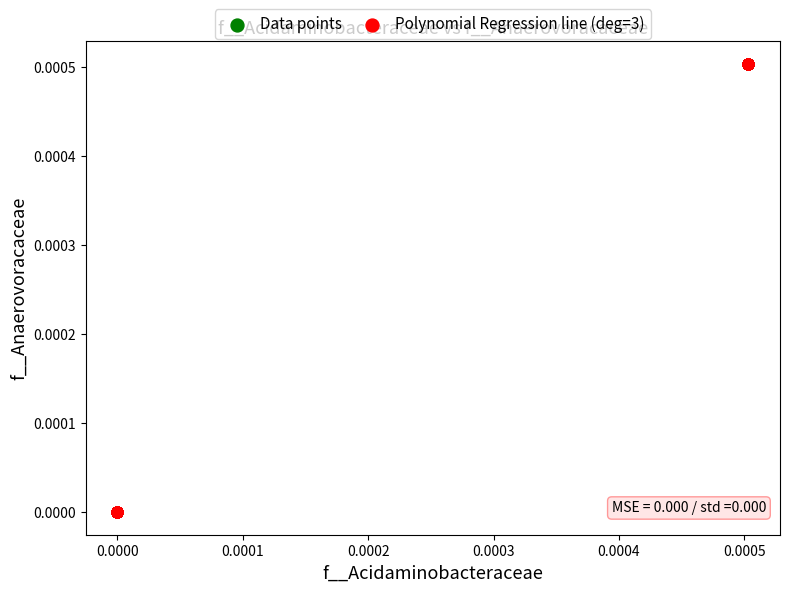

What are all the series names shown in the legend?

Data points, Polynomial Regression line (deg=3)